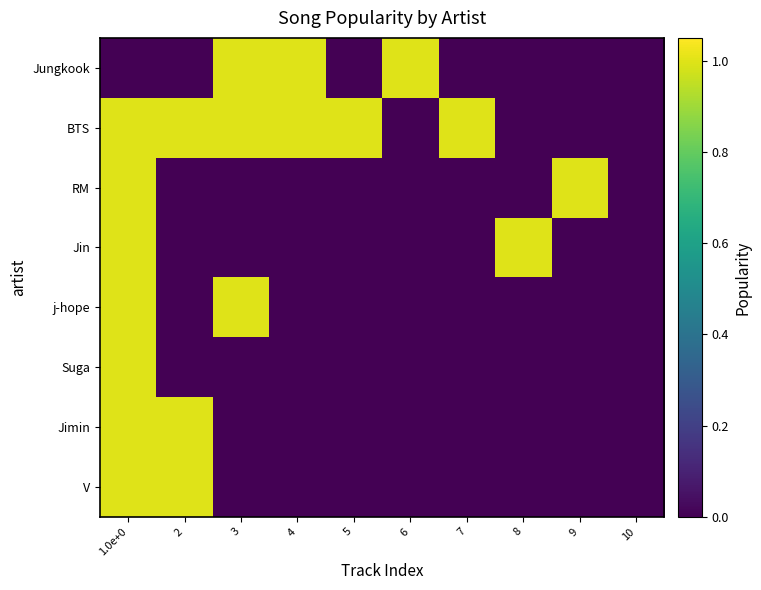

At how many categories does at least one series exceed 0?

9